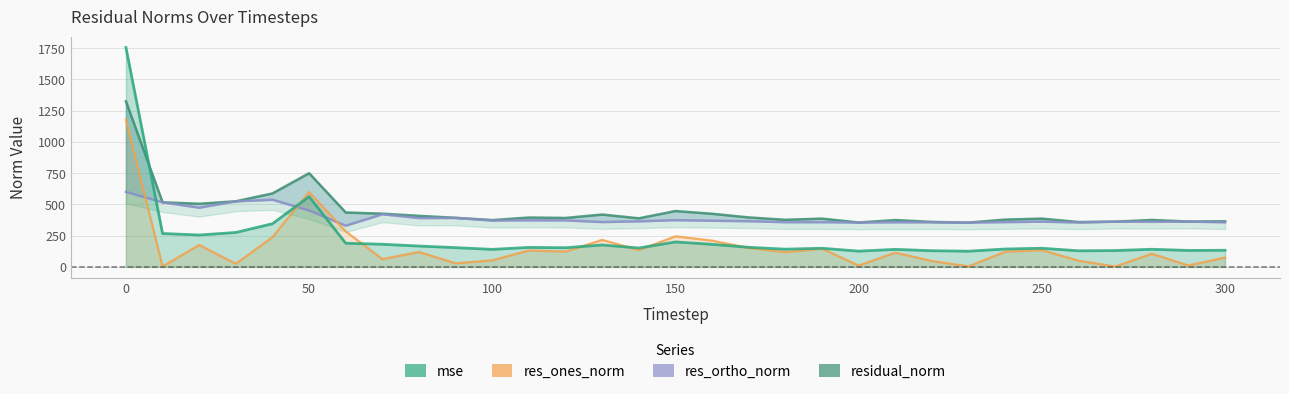

Does the chart have visible grid lines?

Yes